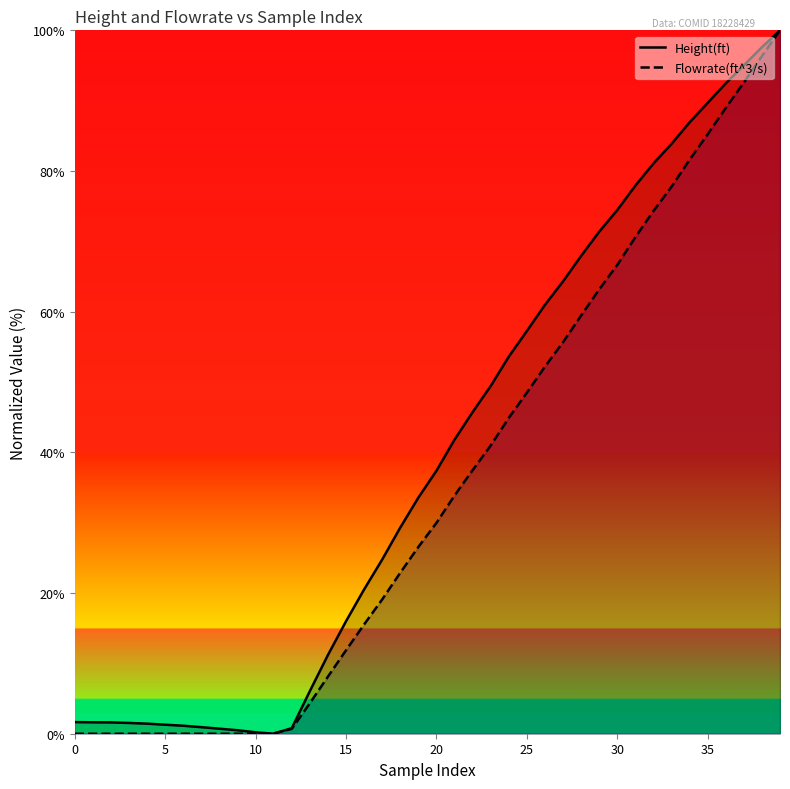

What is the highest value of the Height(ft) series?

100.0